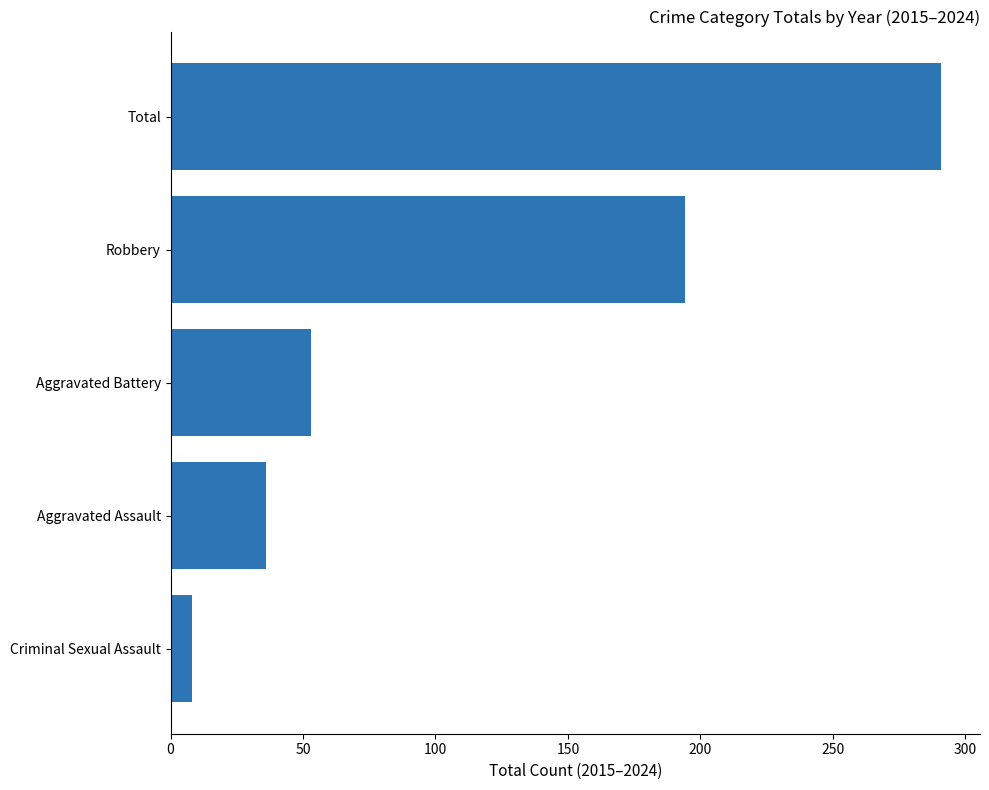

What is the sum of all values?

582